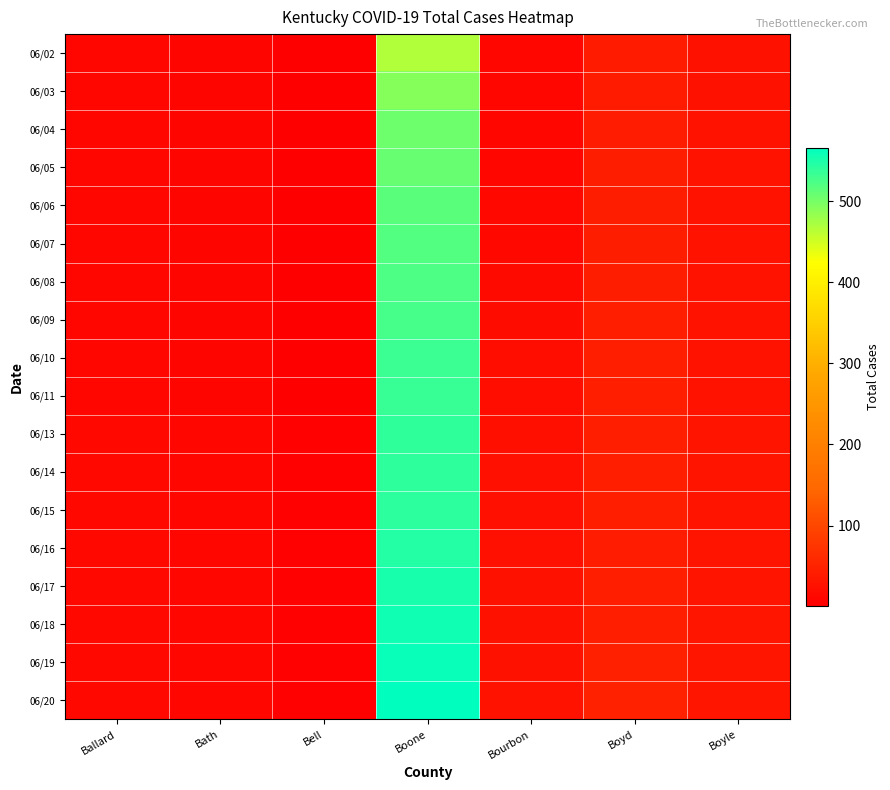

How many categories are shown in the chart?

7